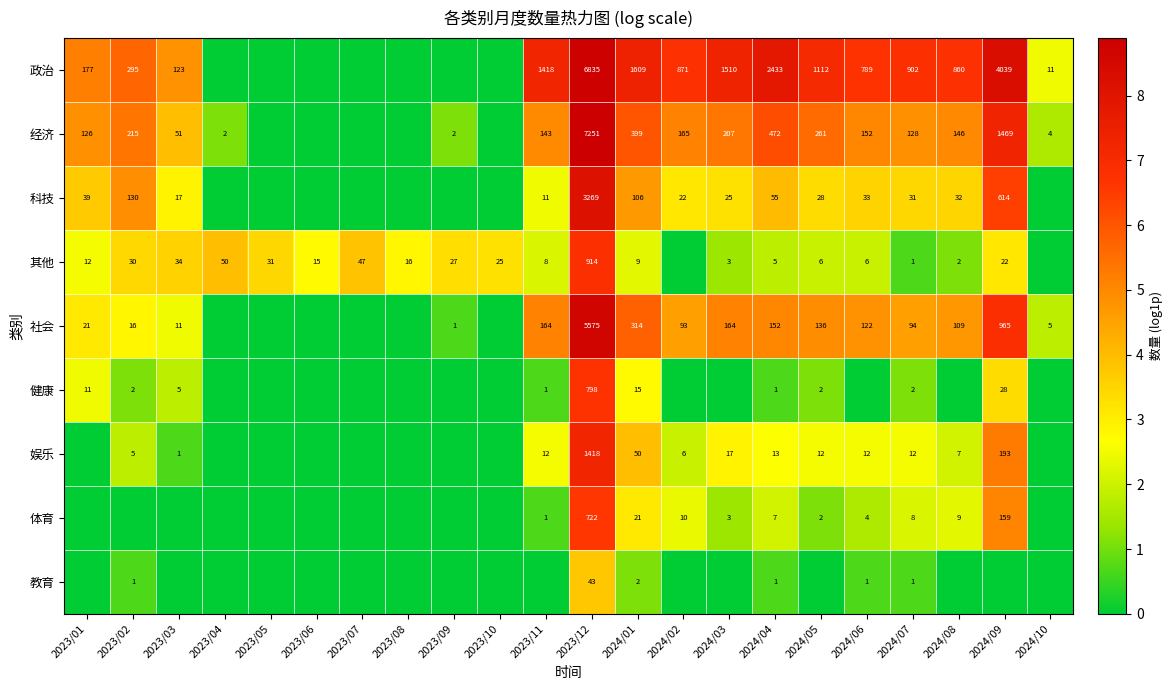

Rank the series at 2024/01 from highest to lowest value.

政治, 经济, 社会, 科技, 娱乐, 体育, 健康, 其他, 教育